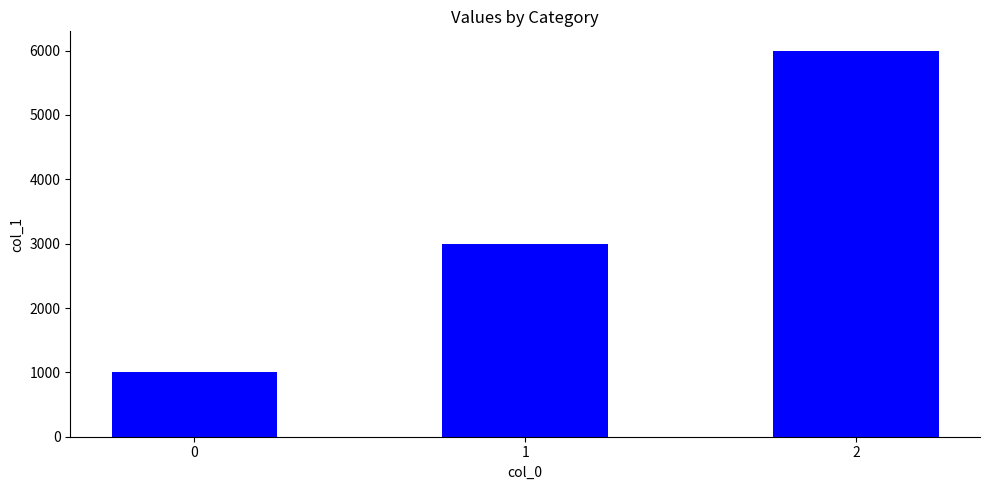

What is the change in value from 0 to 1?

+2000